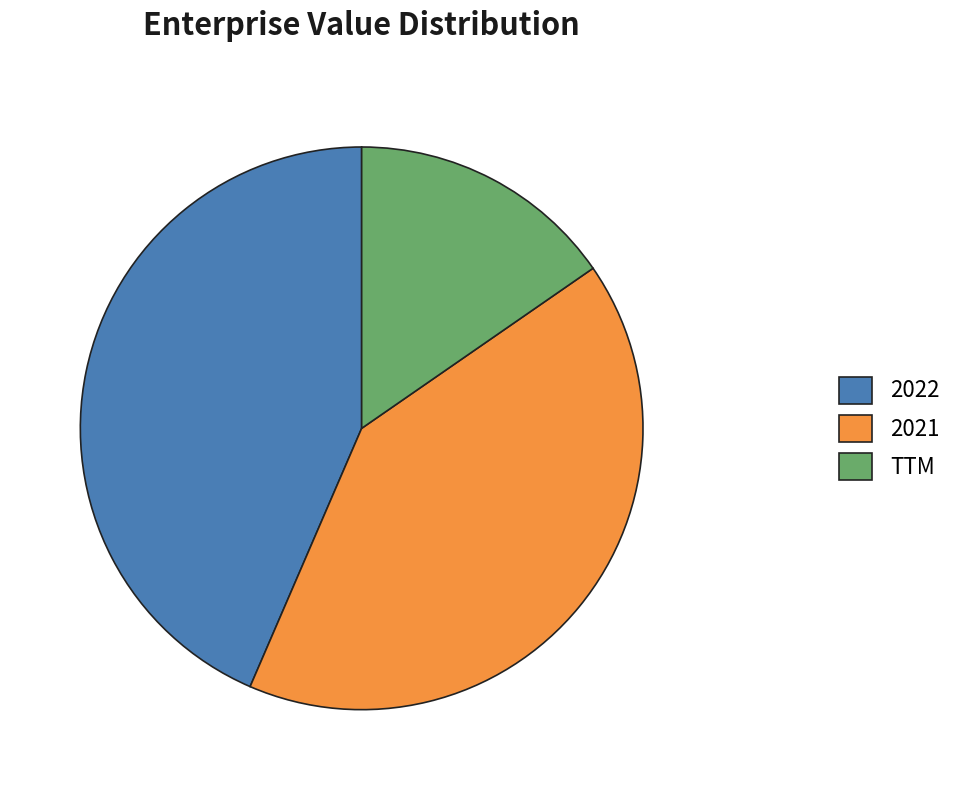

True or false: 2021 accounts for 35% of the total.

False